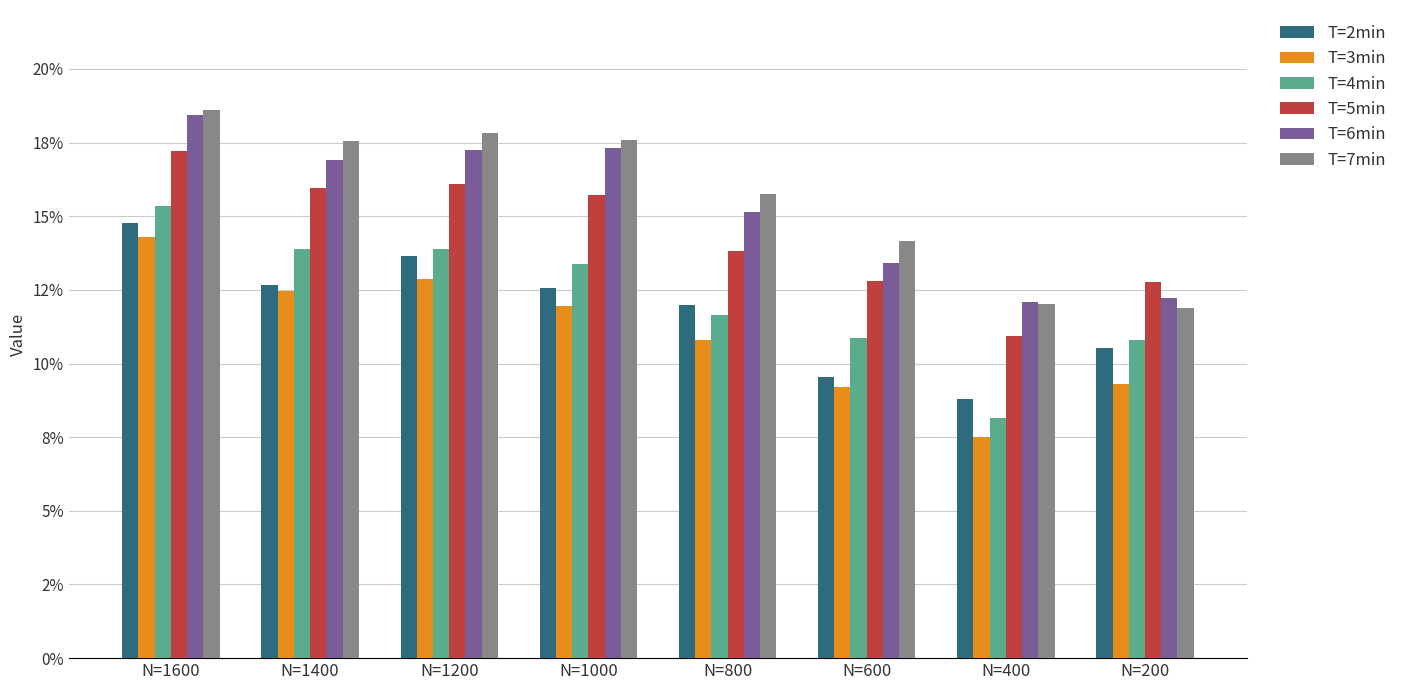

Reading left to right, list all the values displayed in this chart.

T=2min: 0.1	0.1	0.1	0.1	0.1	0.1	0.1	0.1
T=3min: 0.1	0.1	0.1	0.1	0.1	0.1	0.1	0.1
T=4min: 0.2	0.1	0.1	0.1	0.1	0.1	0.1	0.1
T=5min: 0.2	0.2	0.2	0.2	0.1	0.1	0.1	0.1
T=6min: 0.2	0.2	0.2	0.2	0.2	0.1	0.1	0.1
T=7min: 0.2	0.2	0.2	0.2	0.2	0.1	0.1	0.1